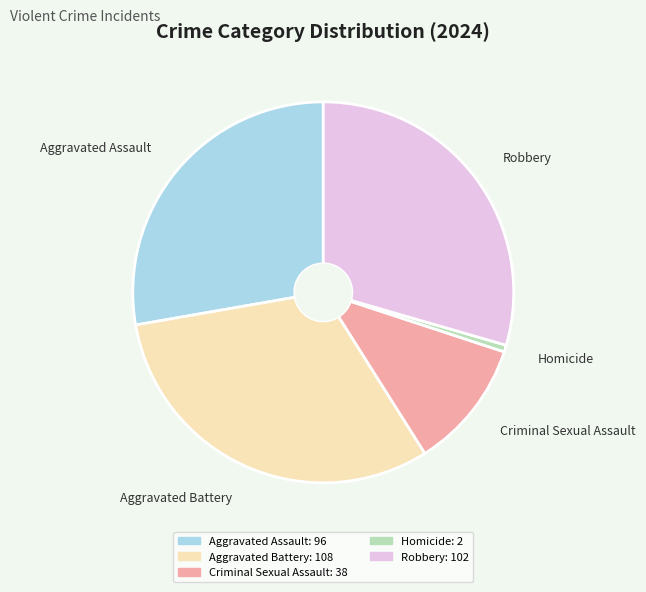

Which has a higher value, Robbery or Criminal Sexual Assault?

Robbery